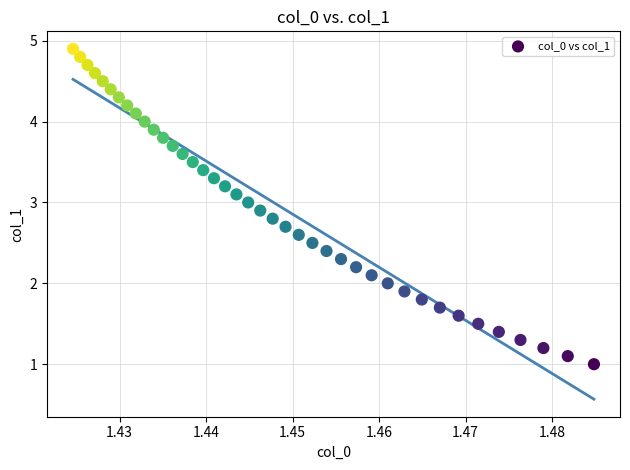

What is the range of Y values (max minus min)?

3.9